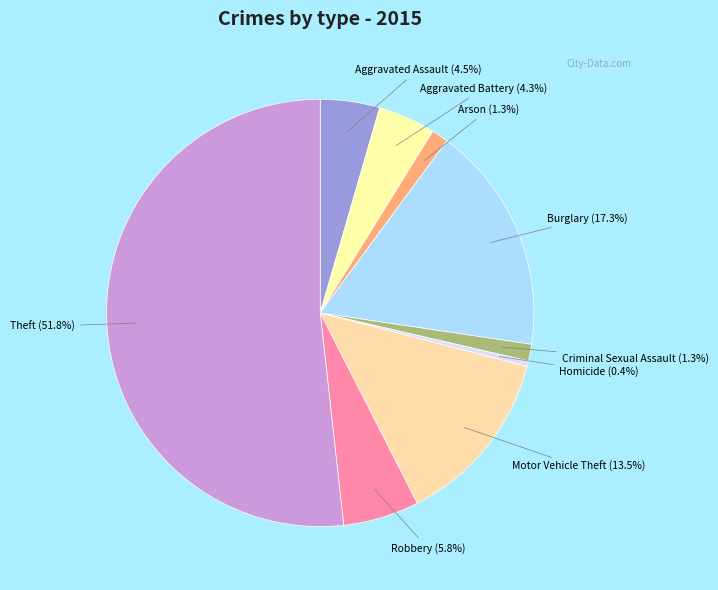

What portion of the pie excludes Motor Vehicle Theft?

86.5%